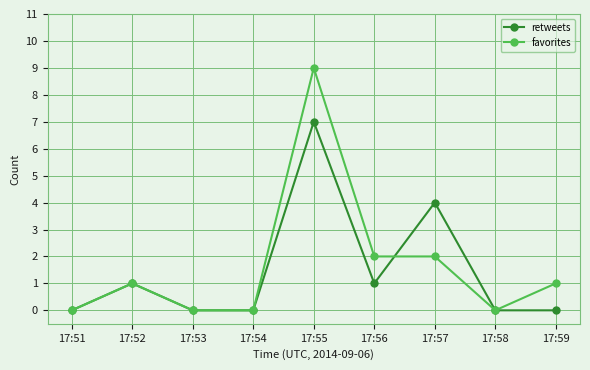

Which series changed the most between 17:56 and 17:57?

retweets